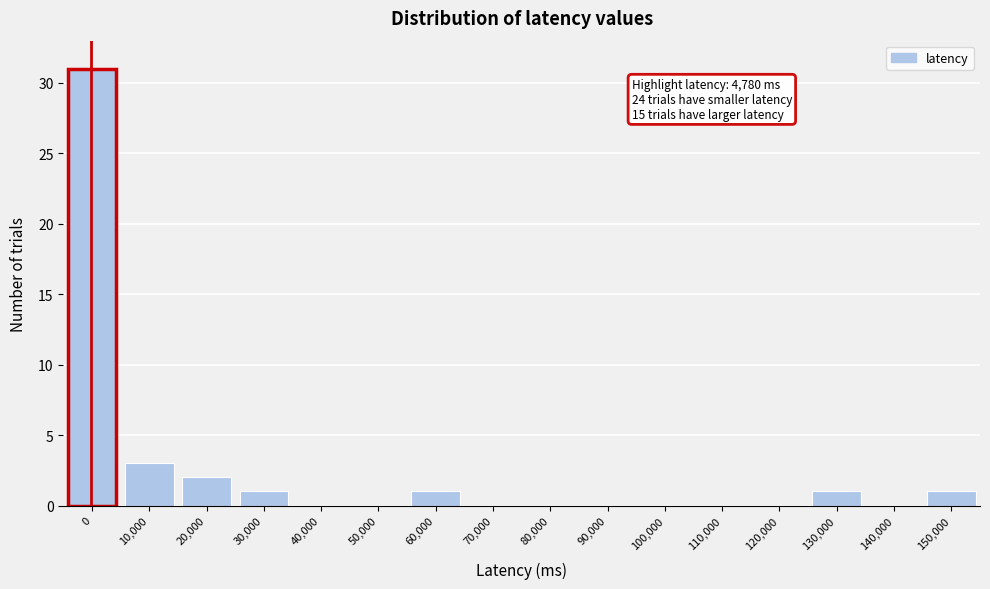

Reading left to right, list all the values displayed in this chart.

0=31	10,000=3	20,000=2	30,000=1	40,000=0	50,000=0	60,000=1	70,000=0	80,000=0	90,000=0	100,000=0	110,000=0	120,000=0	130,000=1	140,000=0	150,000=1